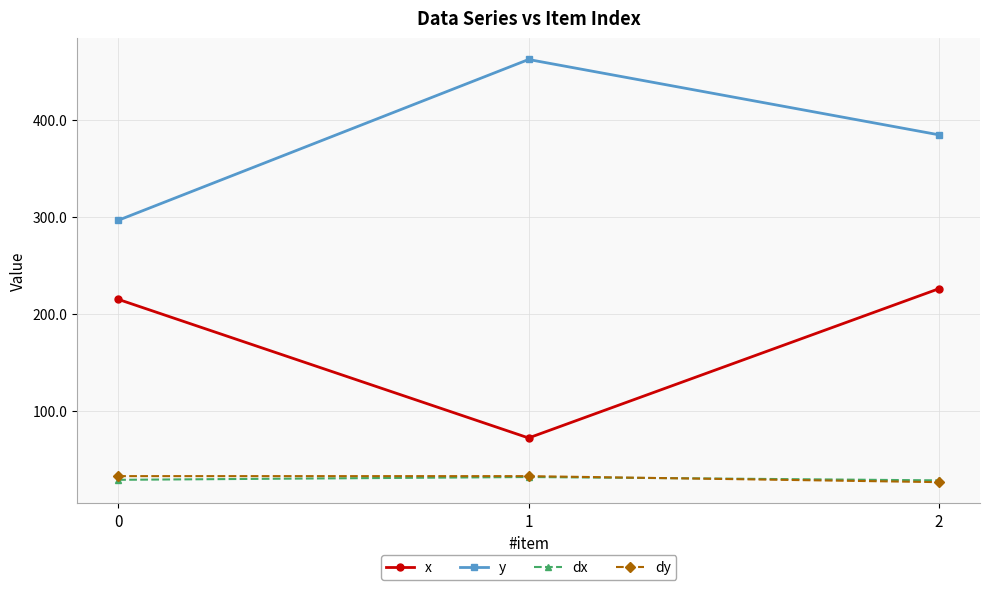

Which series changed the most between 0 and 2?

y